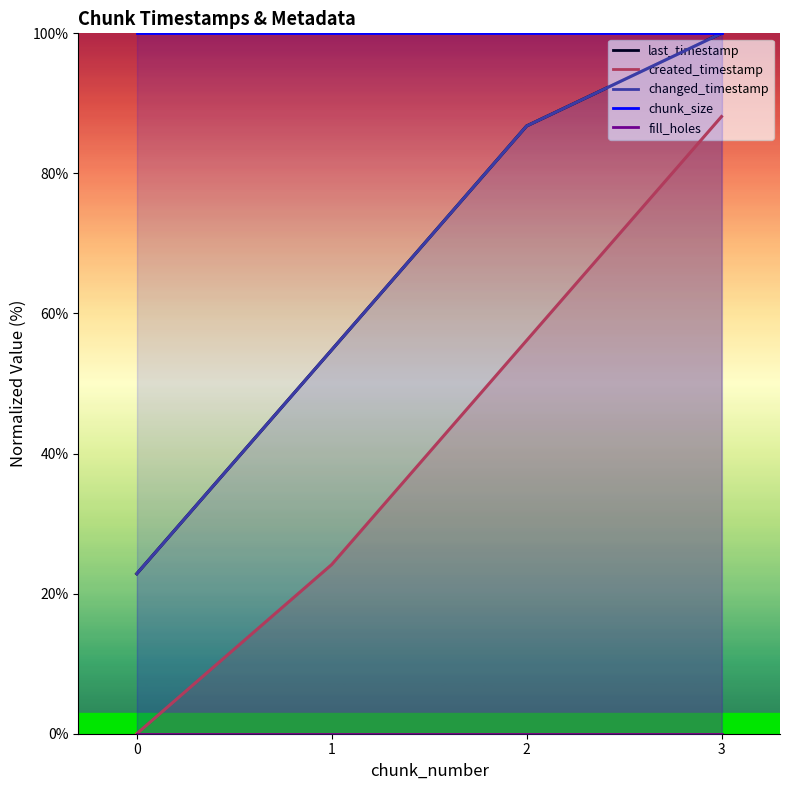

What is the value of the created_timestamp point at the 3rd from the left?

56.1